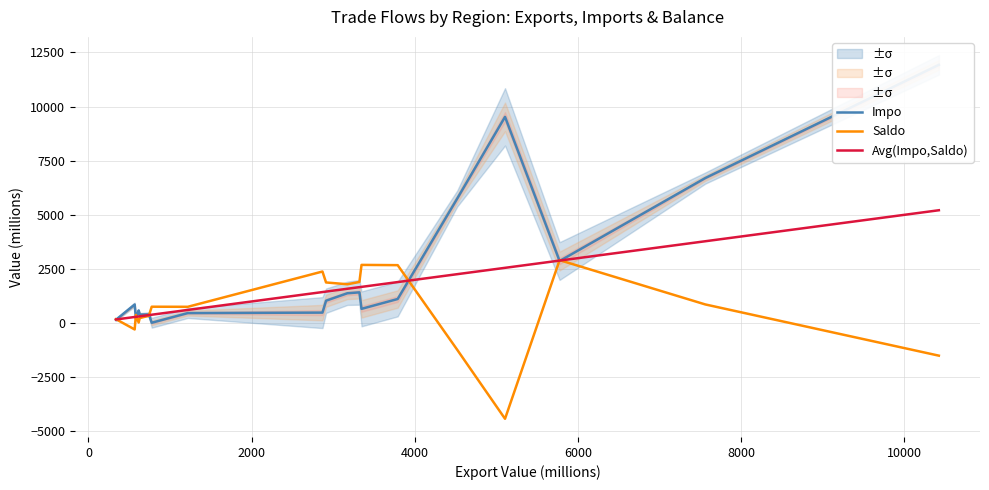

What is the minimum value for Saldo?

-4417.0